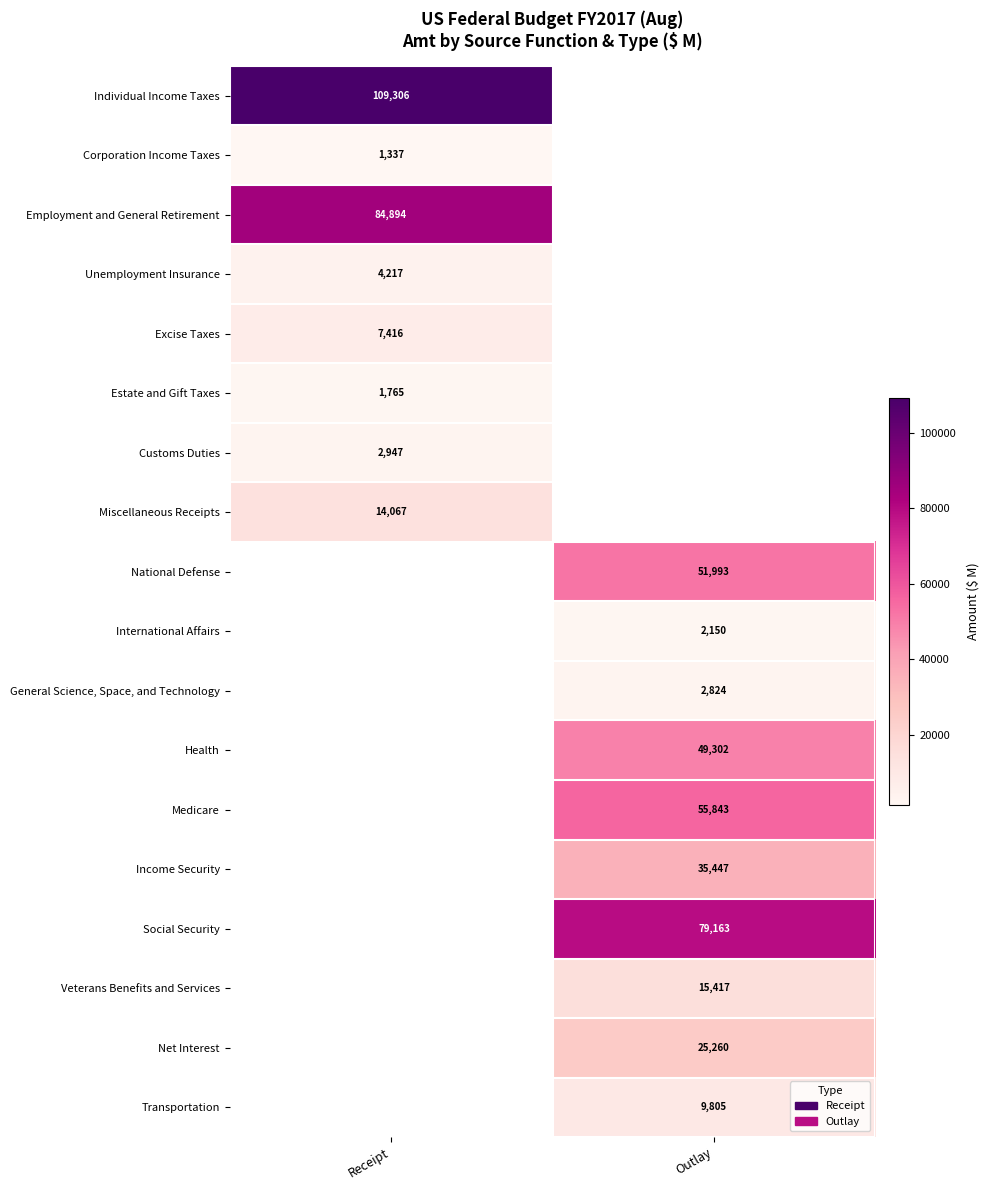

The value of Medicare at Outlay is 88283. True or false?

False